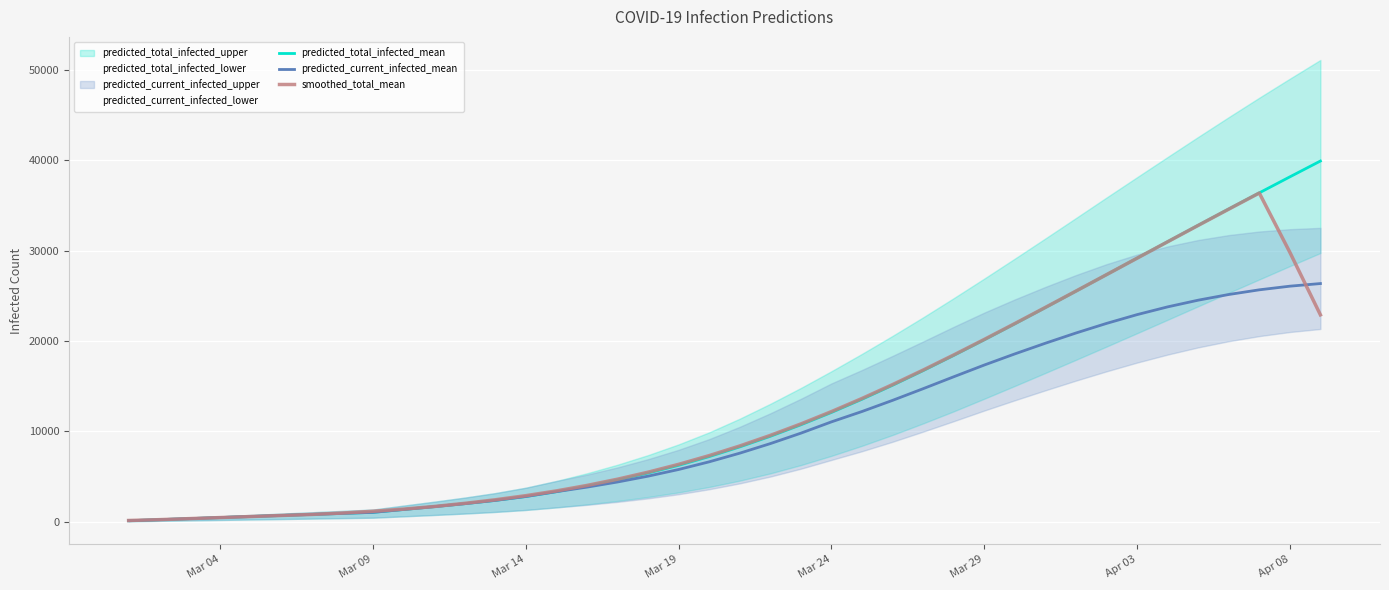

What is the maximum value for predicted_current_infected_mean?

26355.0